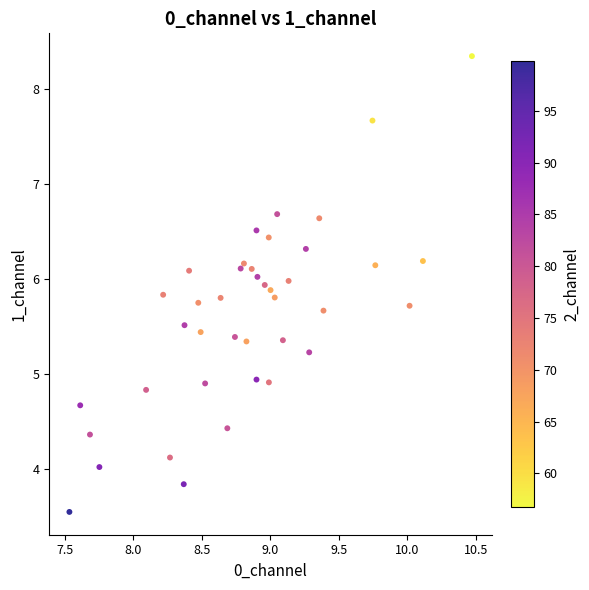

What is the range of Y values (max minus min)?

4.8